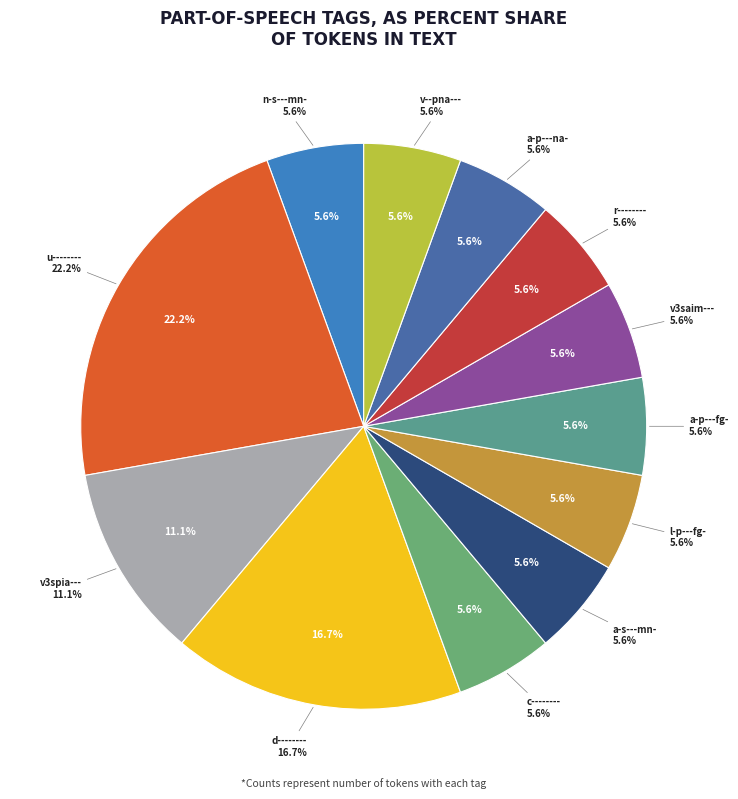

The r-------- slice represents 6% of the pie. True or false?

True